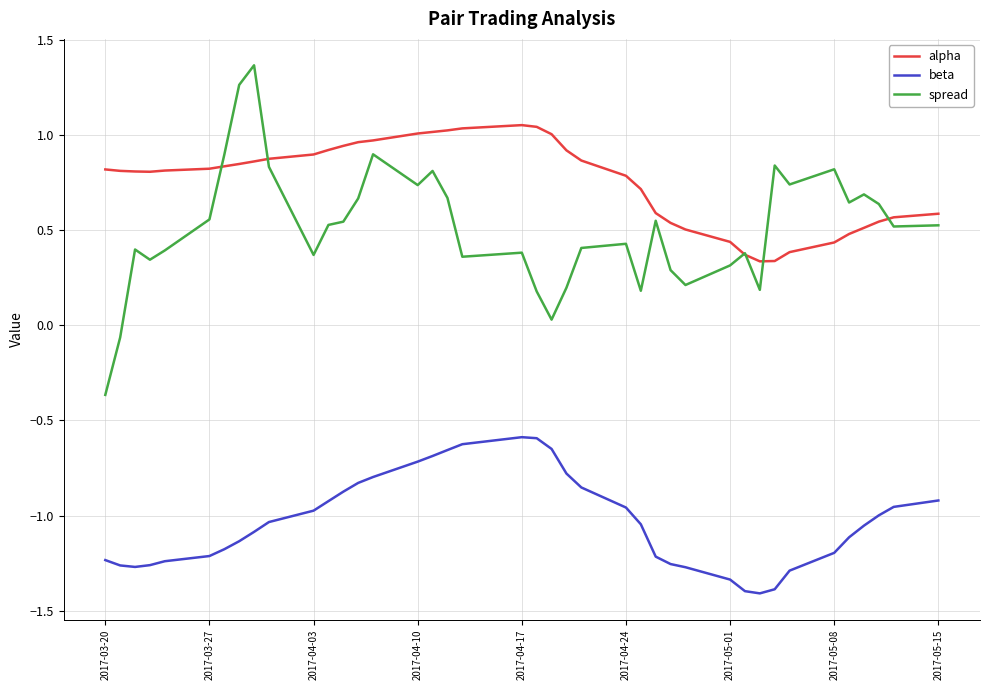

How many lines are shown in the chart?

3